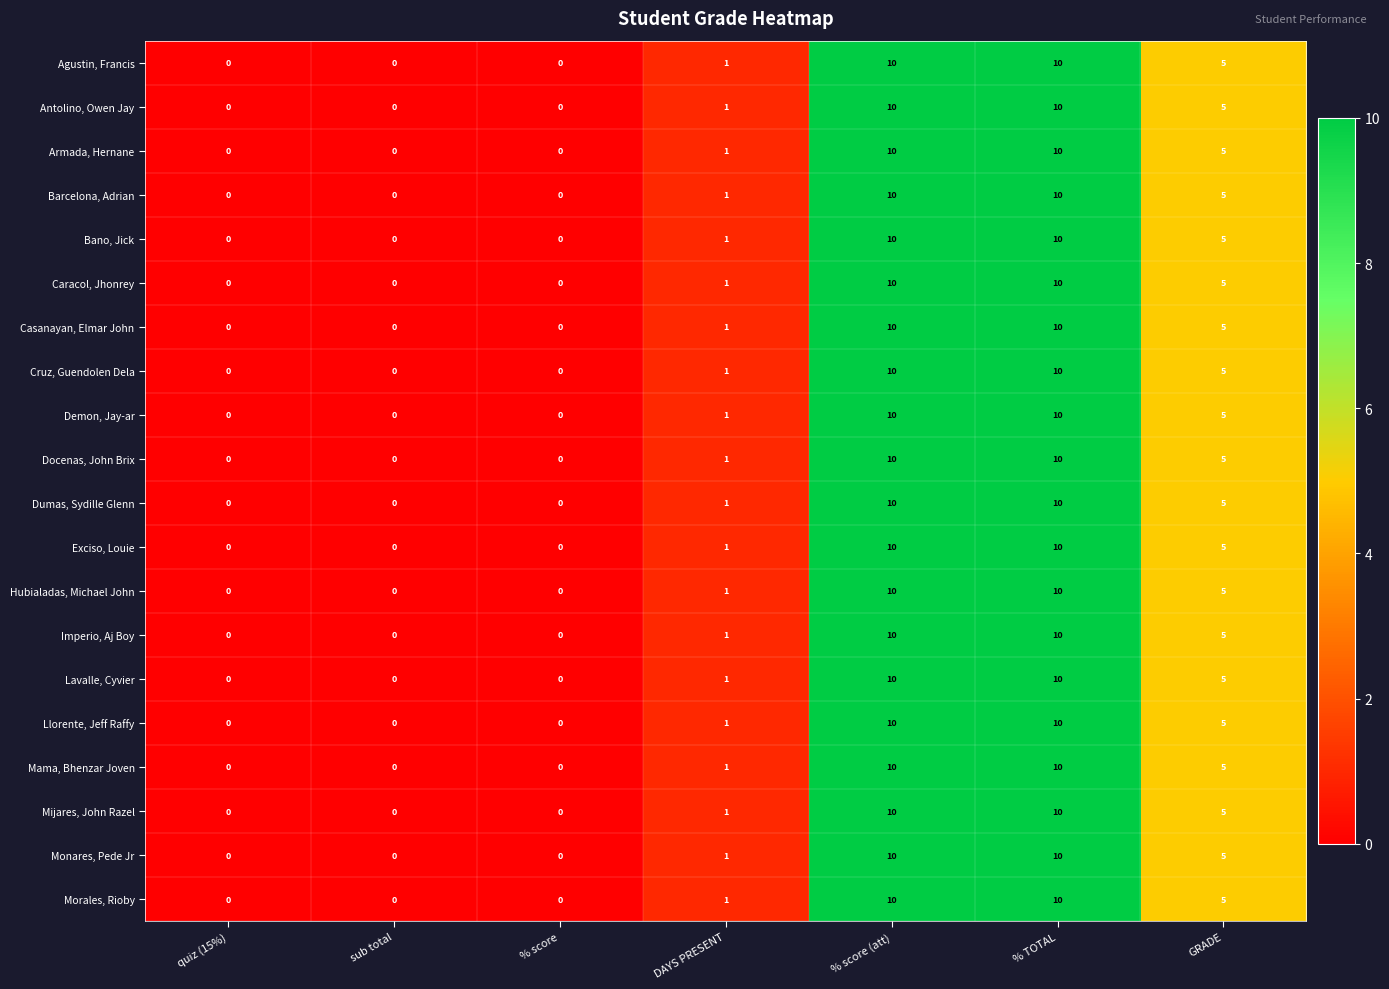

Count the number of data series in this chart.

20